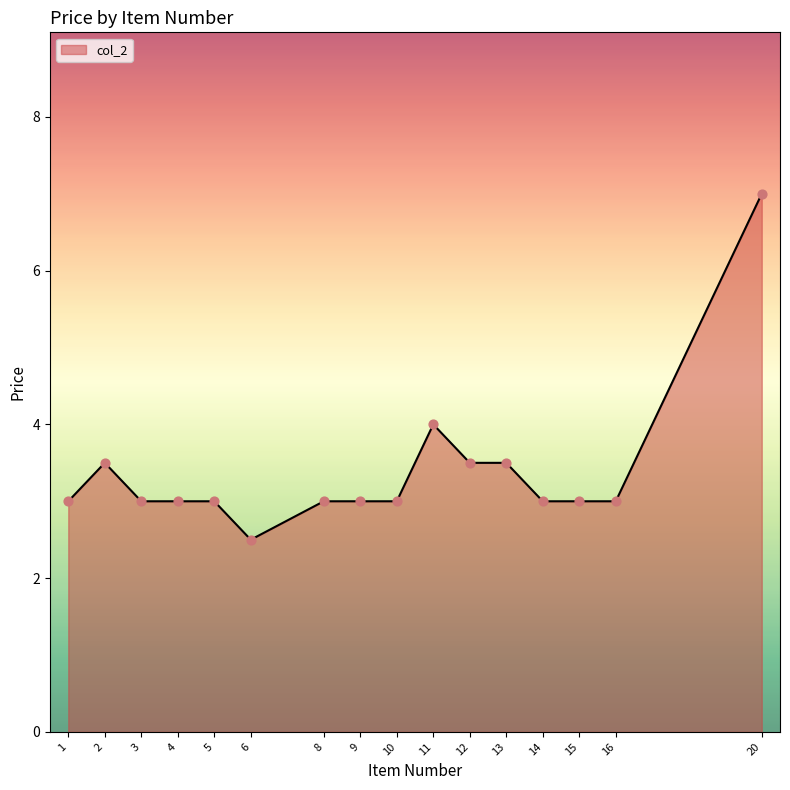

What is the change in value from 6 to 12?

+1.0